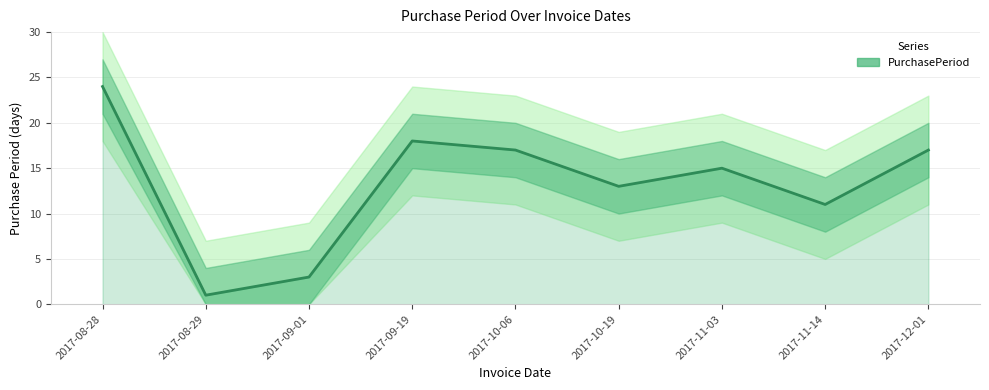

The chart shows a value of 17 at 2017-12-01. True or false?

True